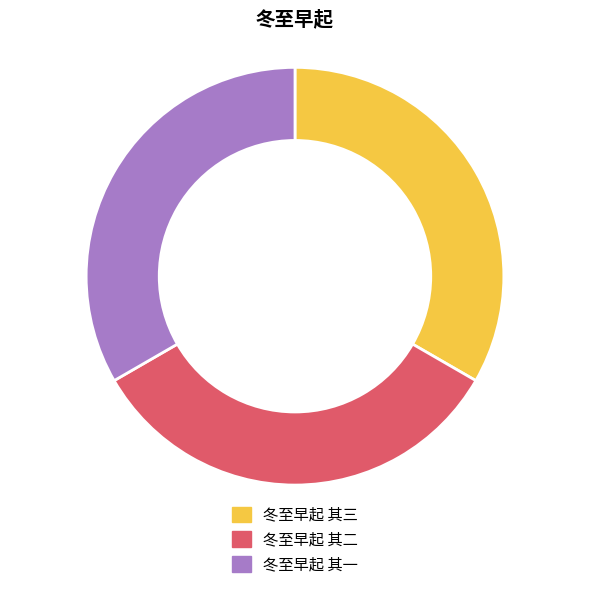

Is the sum of 冬至早起 其一 and 冬至早起 其三 greater than half?

Yes